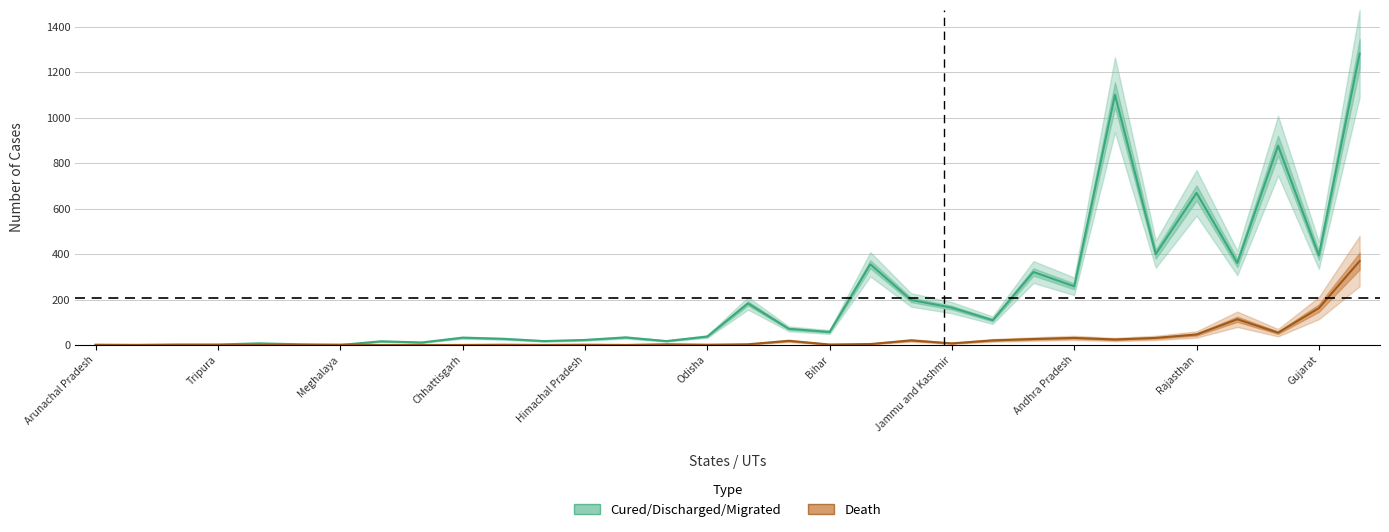

How many times do Death and Cured/Discharged/Migrated cross each other?

2